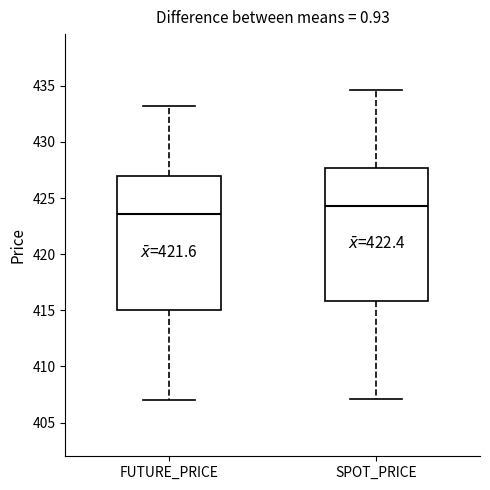

Where is the lower edge of the box for FUTURE_PRICE on the y-axis? The values are not printed on the chart, so give them approximately, as read against the axis.

415.0